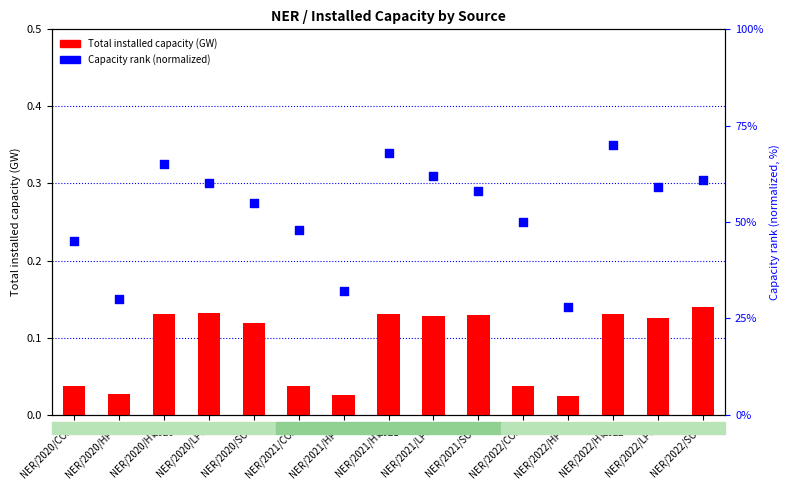

What is the total value across all series at NER/2022/SOL?

61.1